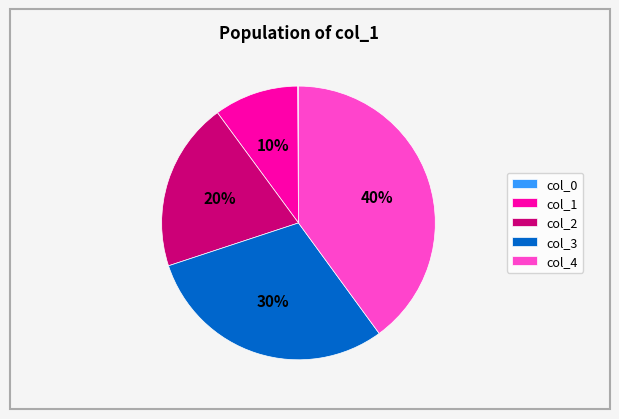

To the nearest percent, what percentage of the pie is col_2?

20%